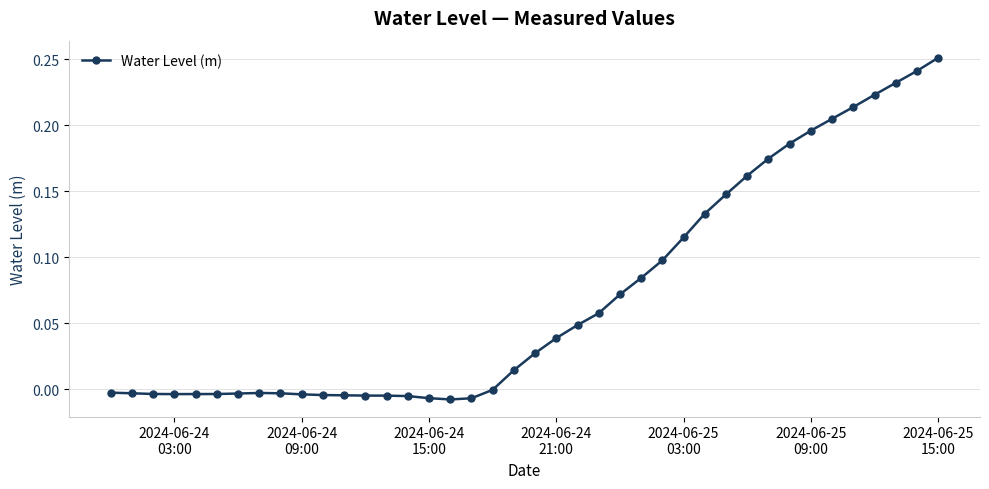

What is the sum of all values?

2.8